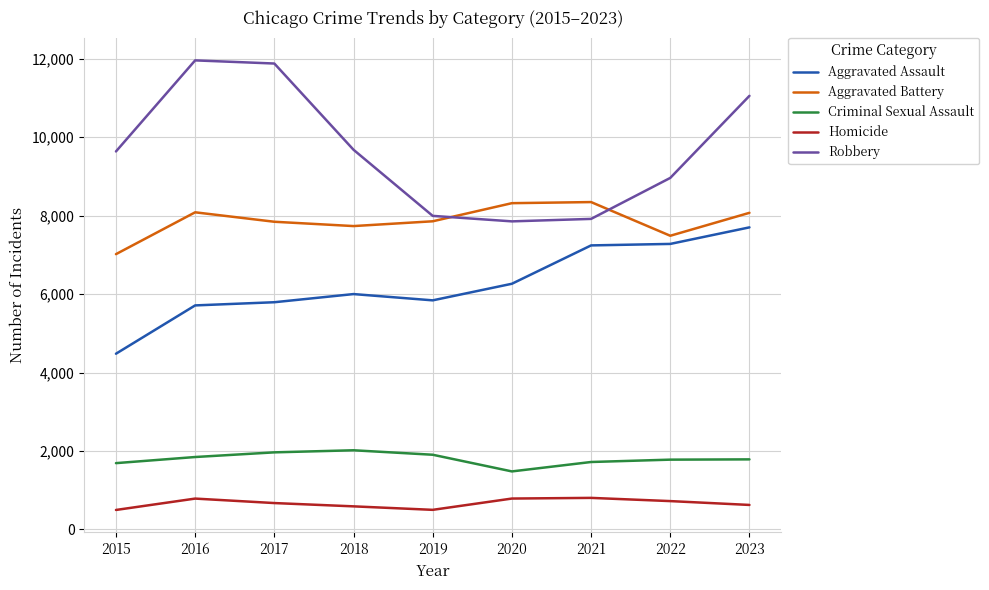

Is the value of Aggravated Assault at 2016 greater than the value of Homicide at 2018?

Yes